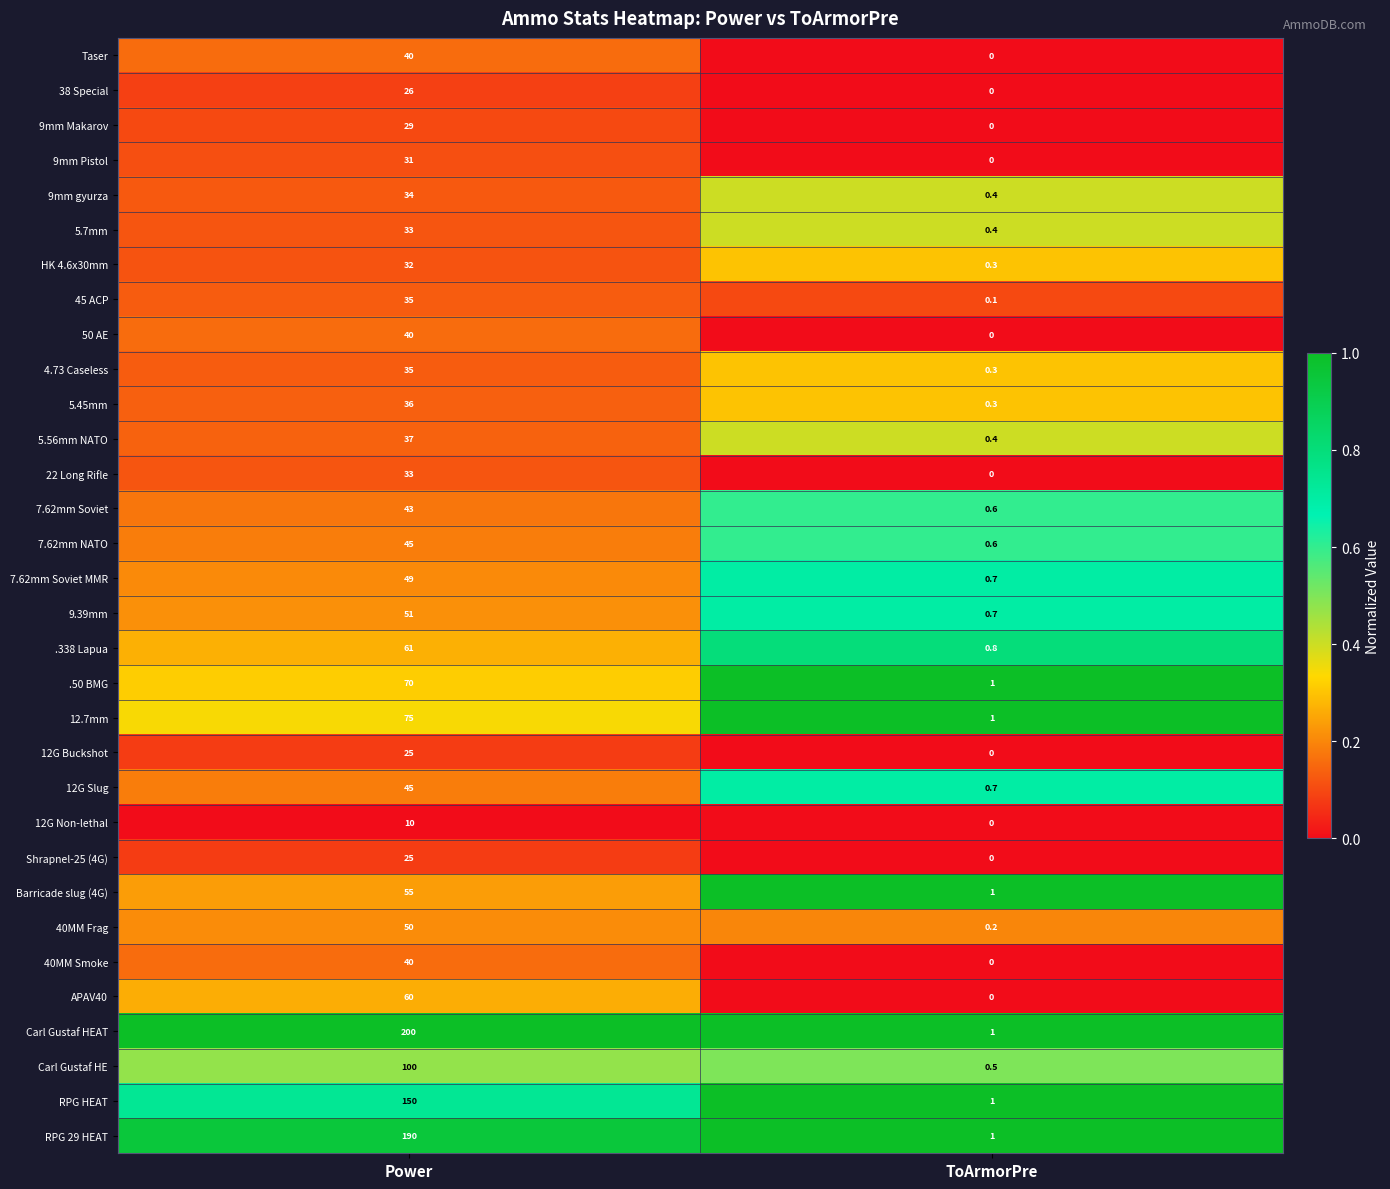

True or false: 9mm gyurza has a value of 34.0 at Power.

True